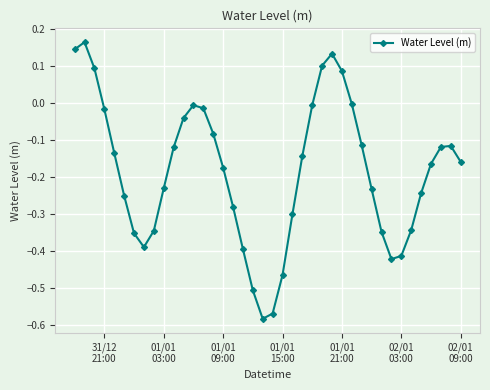

How many interior local valleys (lower than both neighbors) does the data have?

3